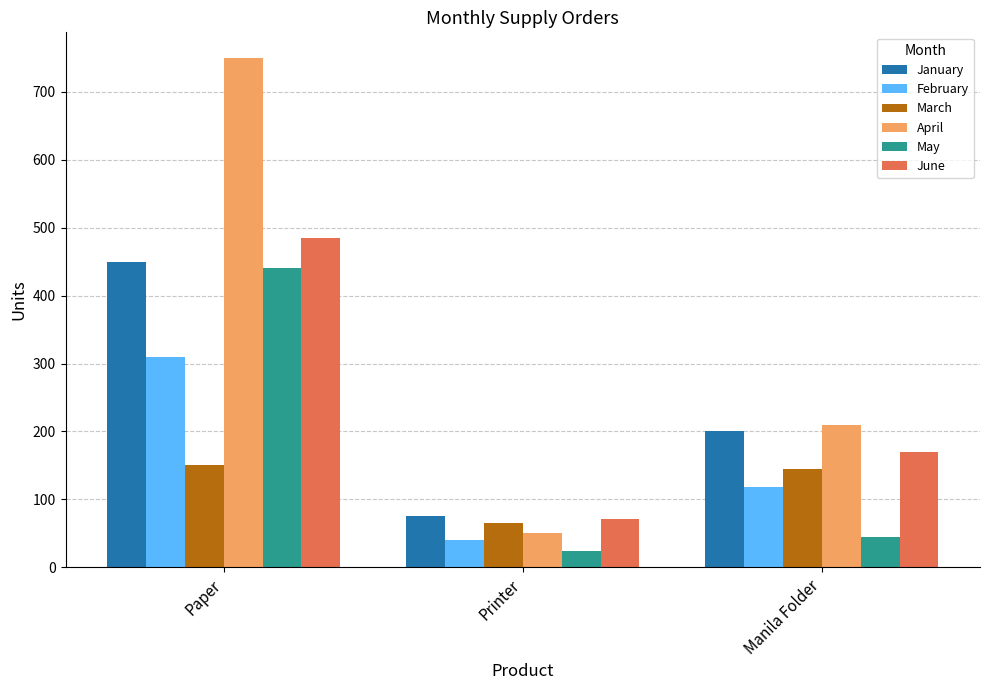

Reading right to left, list all the values displayed in this chart.

January: 200	75	450
February: 118	40	310
March: 145	65	150
April: 210	50	750
May: 45	24	440
June: 170	71	485